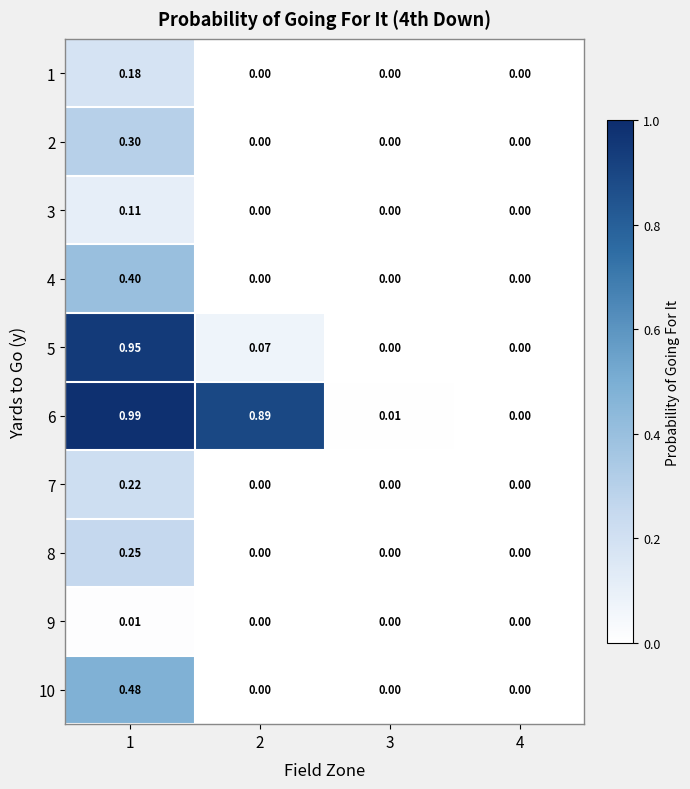

How many values in the 10 series exceed 0?

1